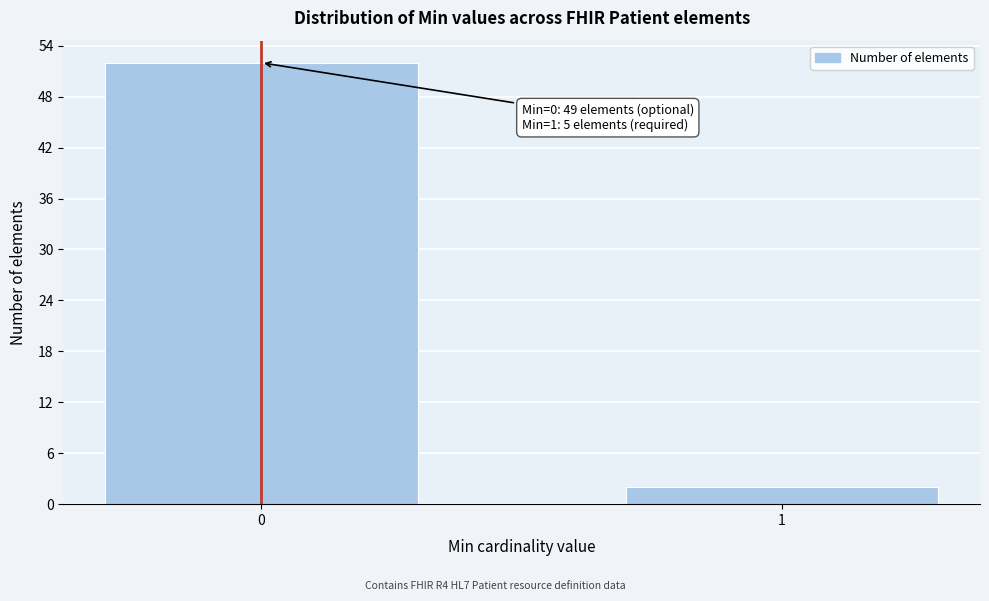

Reading right to left, what are all the values shown in this chart?

2	52